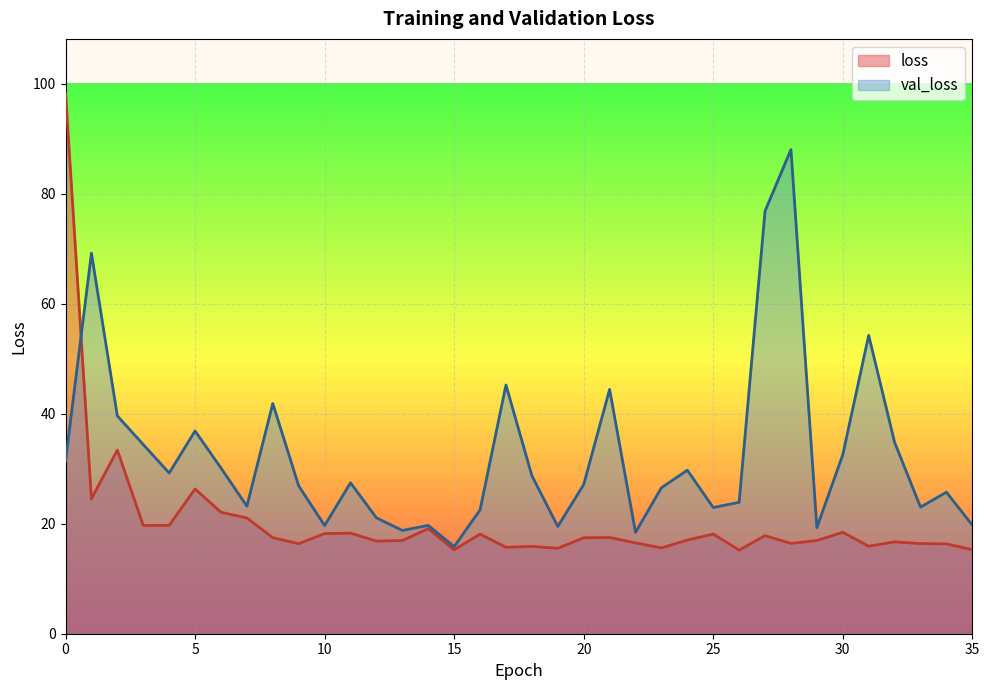

What is the difference between the loss values at 19 and 26?

0.3